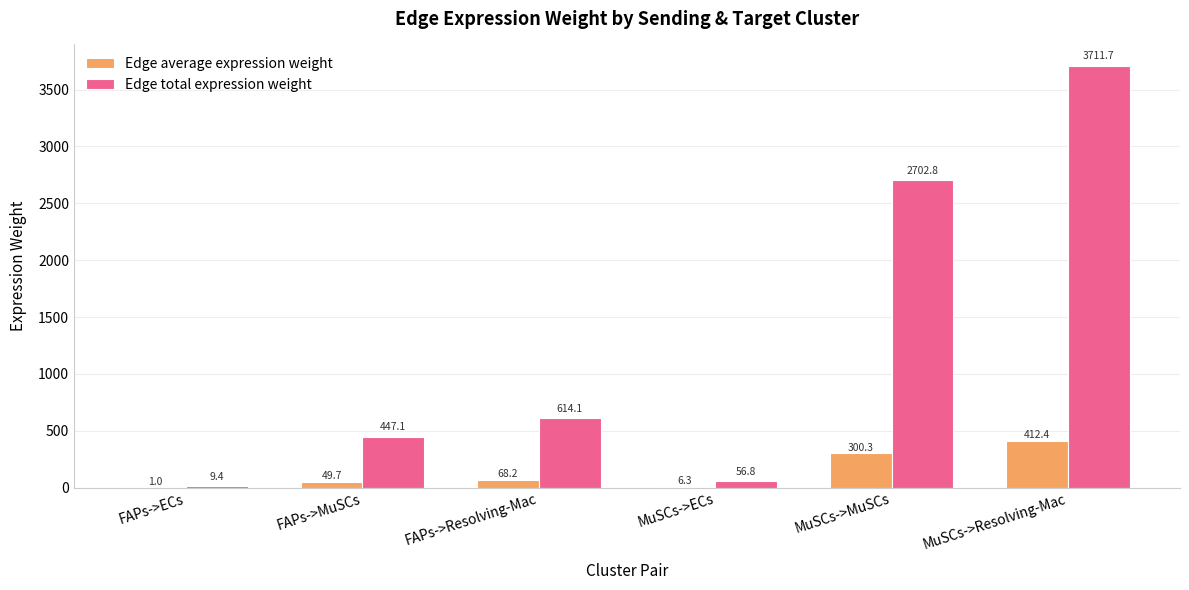

What is the approximate value of Edge total expression weight at MuSCs->ECs?

56.8